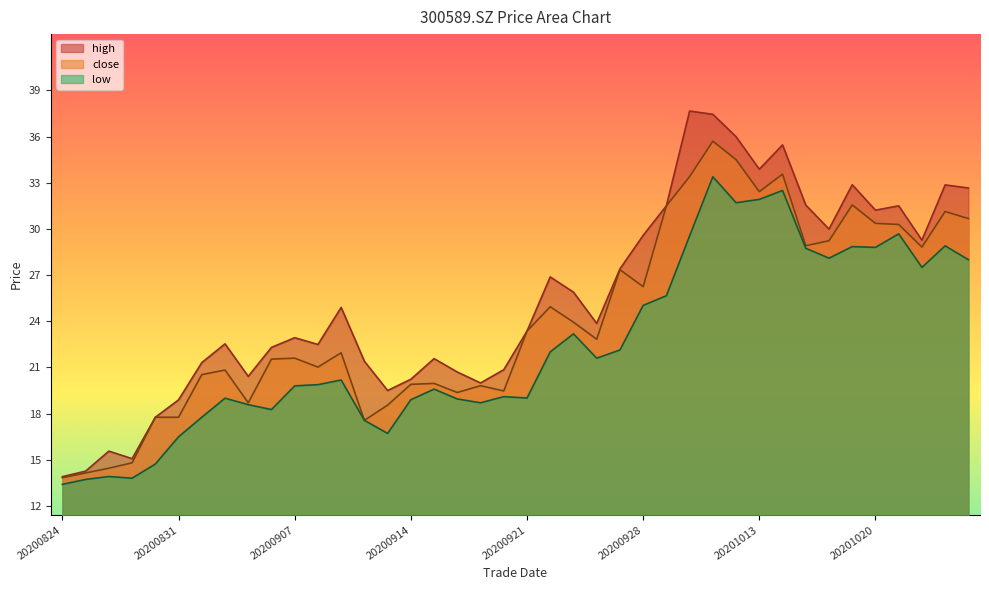

In low, how many points are lower than both neighbors (excluding endpoints)?

10